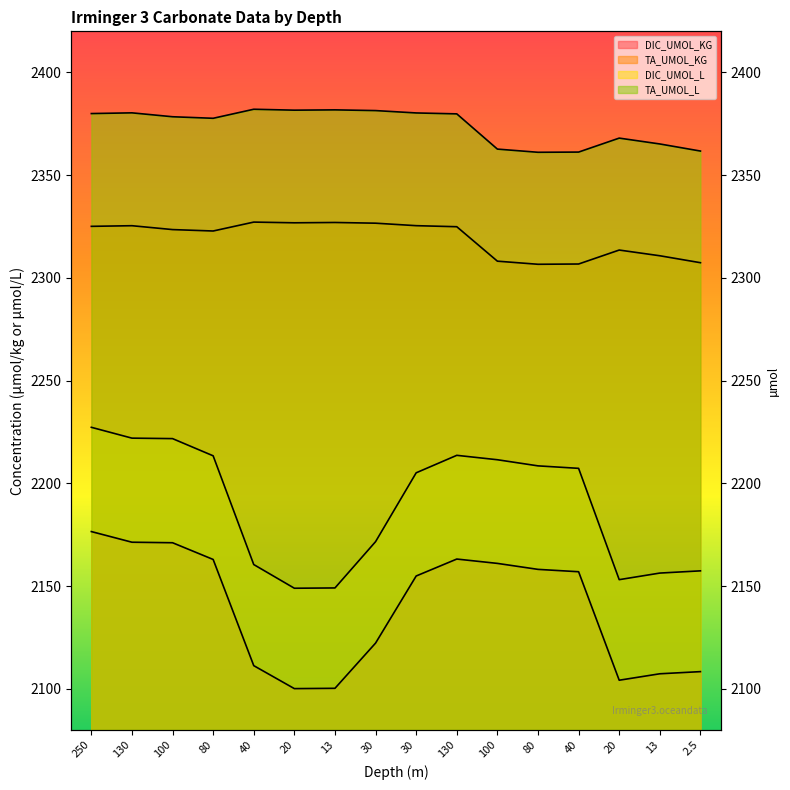

Is it true that DIC_UMOL_L equals 3306.8 at 2.5?

False